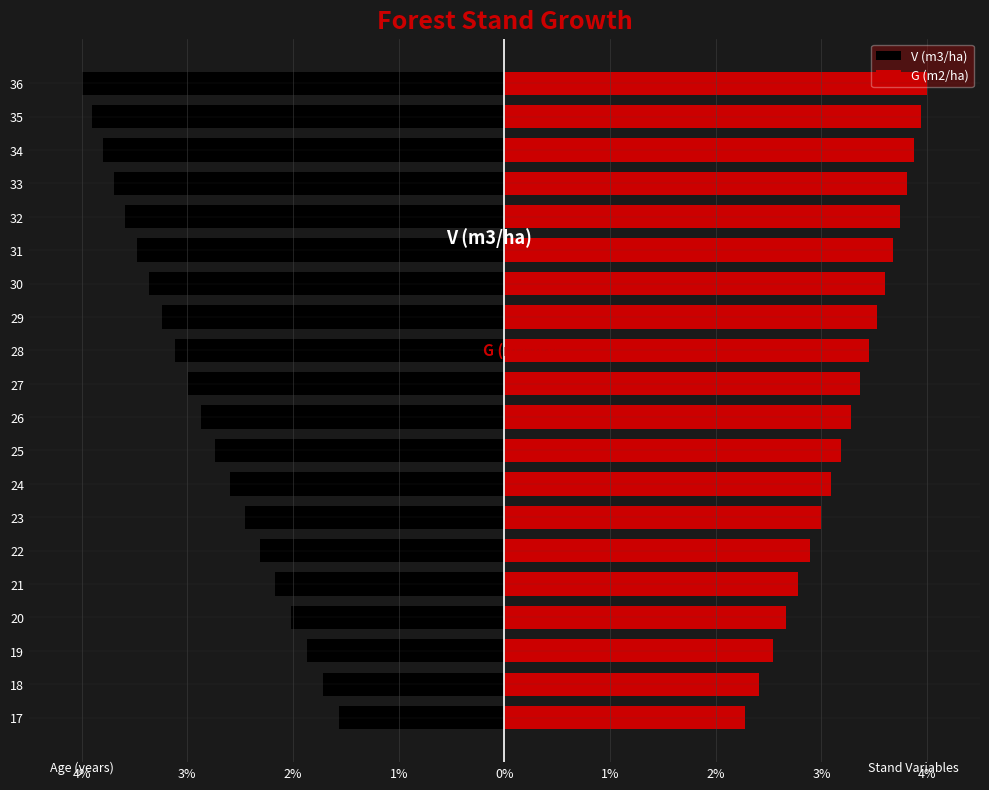

How many series are shown in this chart?

2